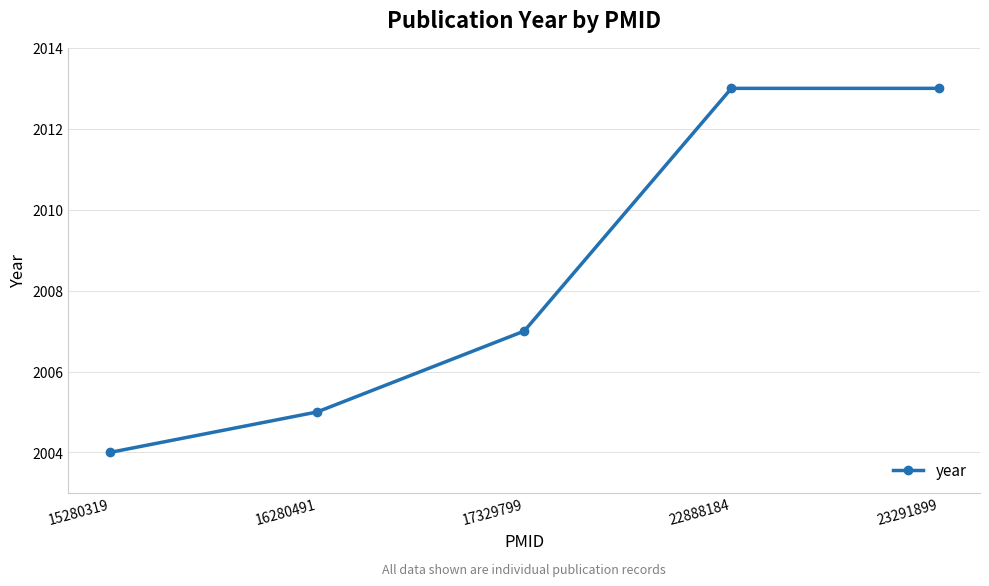

How many lines are shown in the chart?

1